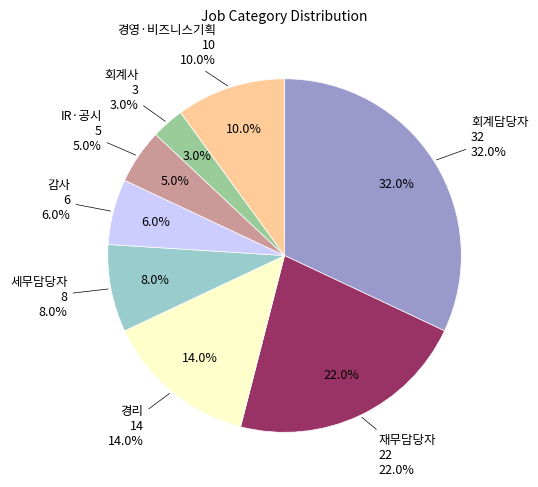

What percentage is NOT represented by 경영·비즈니스기획?

90.0%